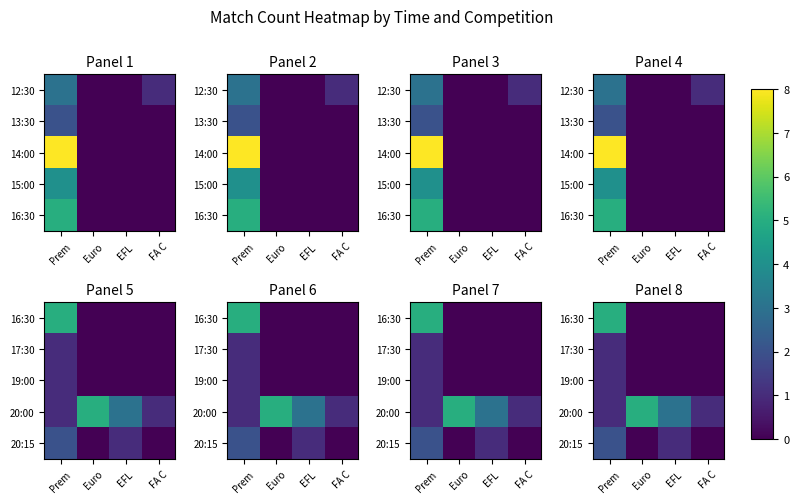

At which category is the sum across all series the highest?

Prem